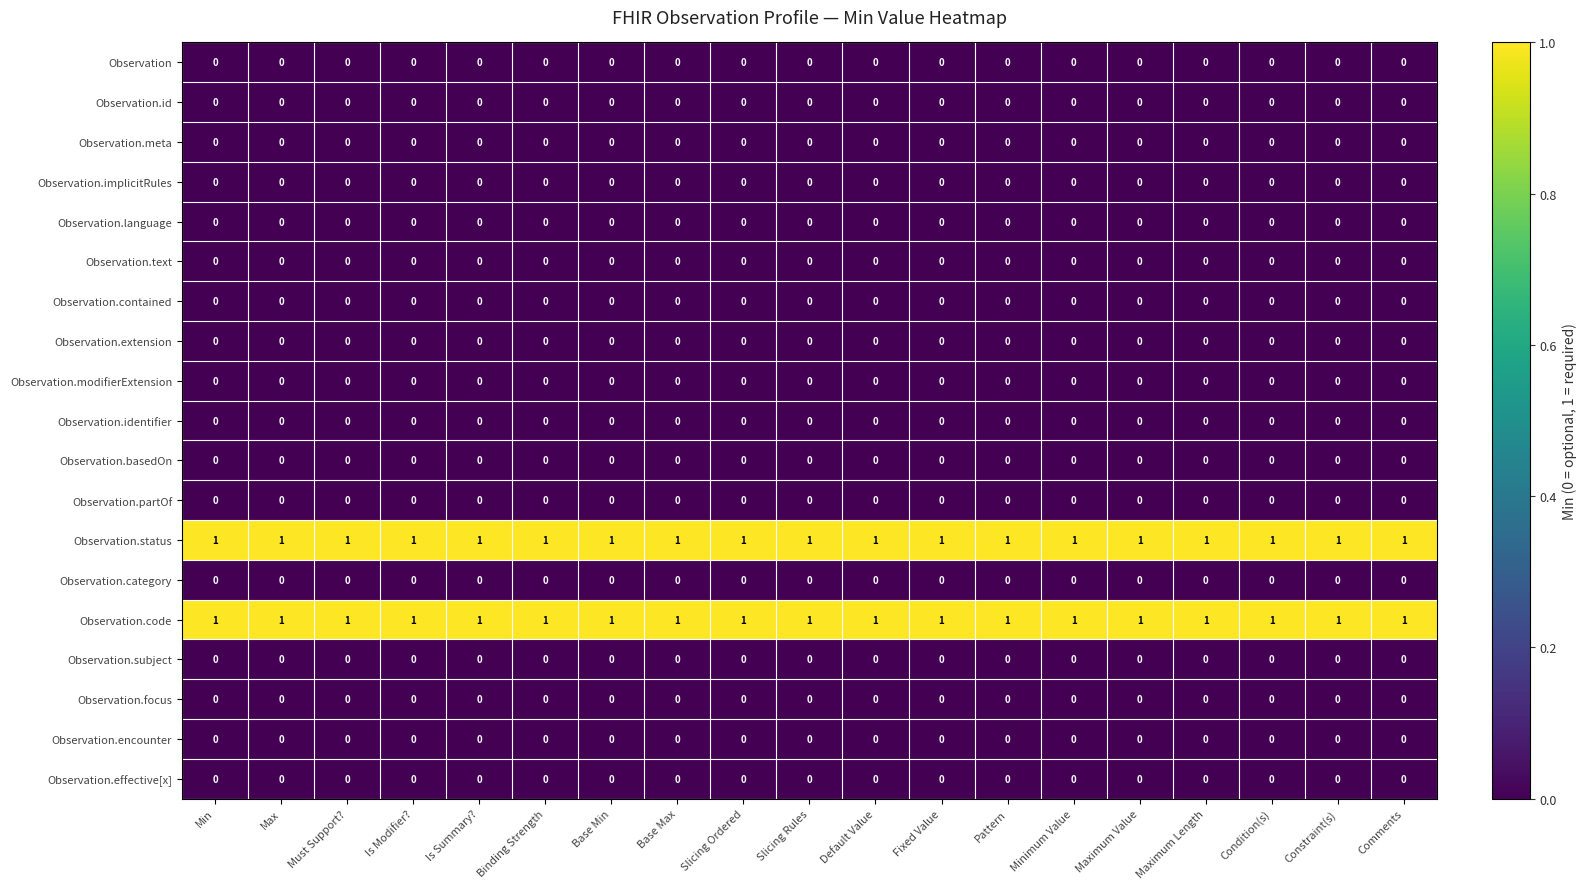

At how many categories does at least one series exceed 0?

19